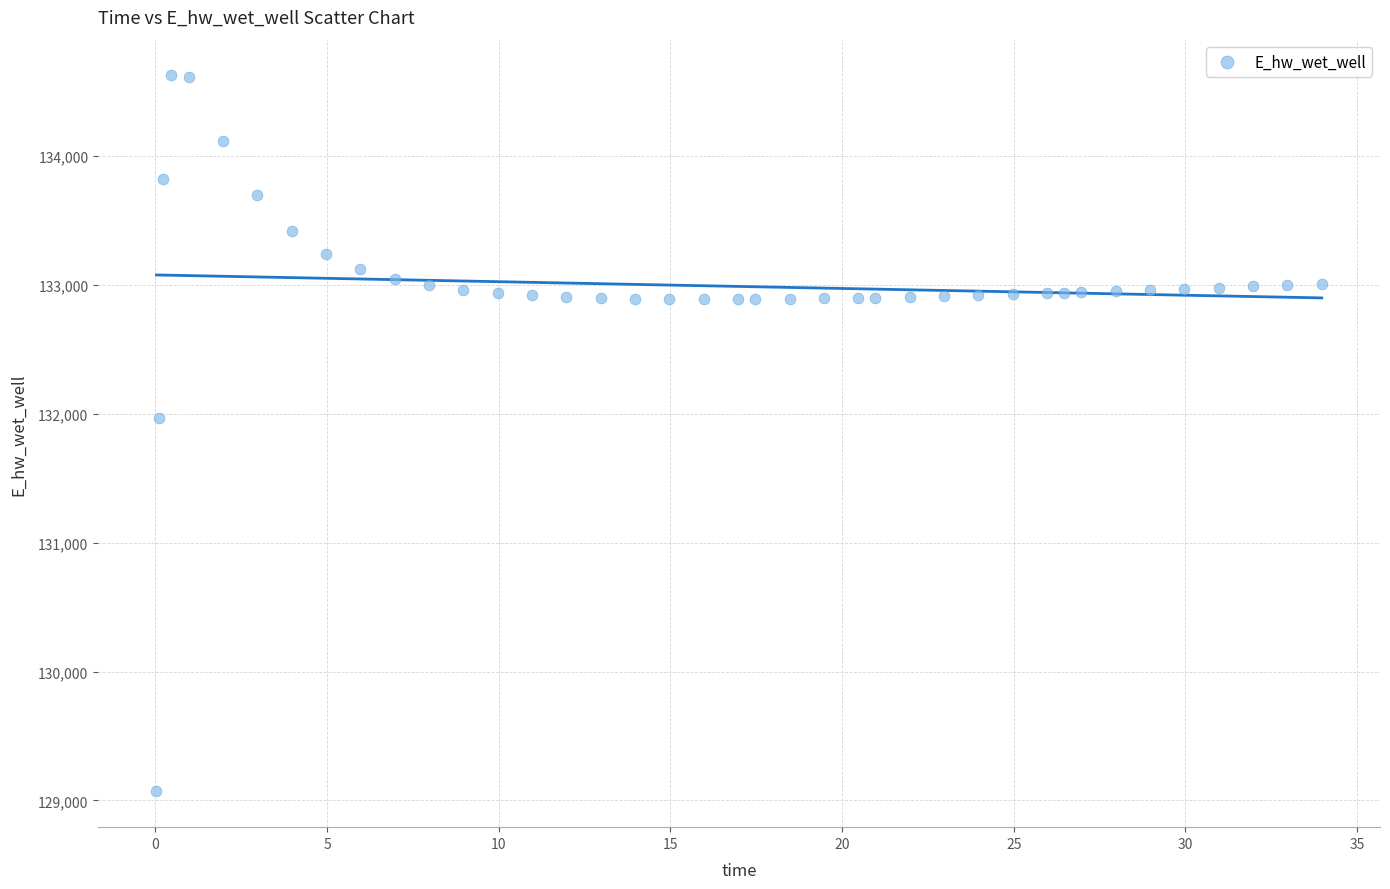

What Y value in the scatter plot is closest to 131848?

131969.6